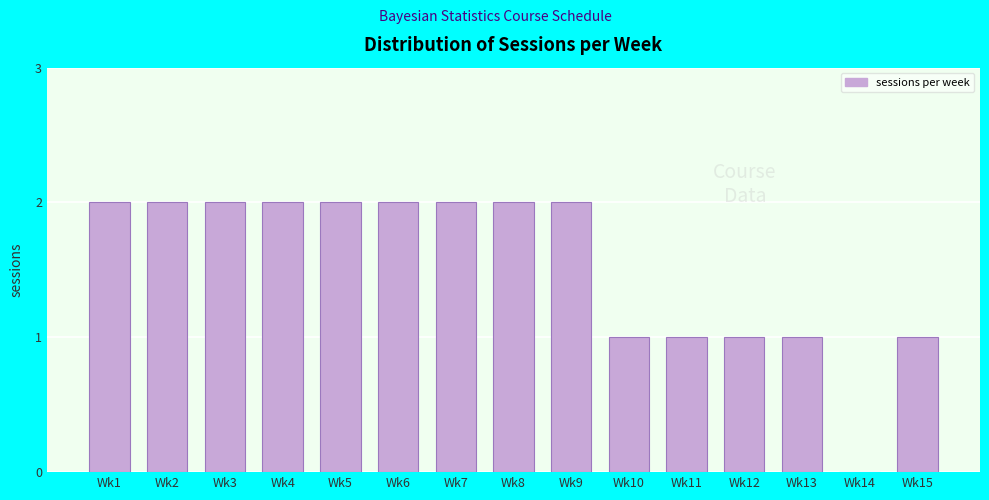

Reading left to right, extract all data points from this chart.

Wk1=2	Wk2=2	Wk3=2	Wk4=2	Wk5=2	Wk6=2	Wk7=2	Wk8=2	Wk9=2	Wk10=1	Wk11=1	Wk12=1	Wk13=1	Wk14=0	Wk15=1